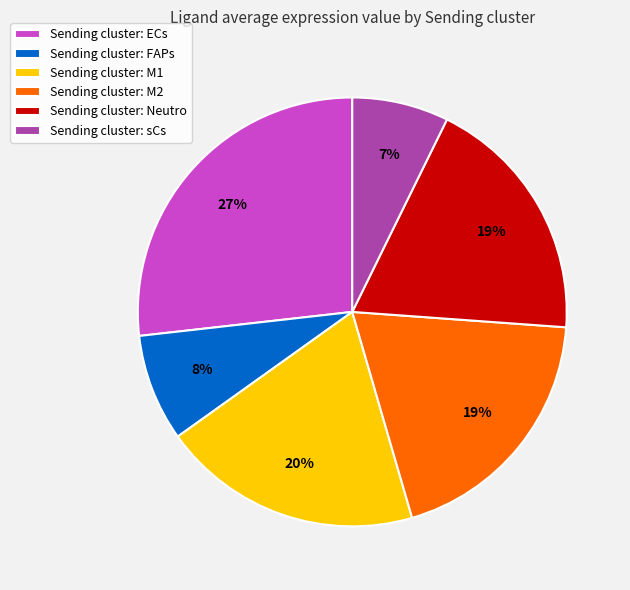

Approximately how many times larger is the value at Sending cluster: FAPs compared to Sending cluster: Neutro?

0.4